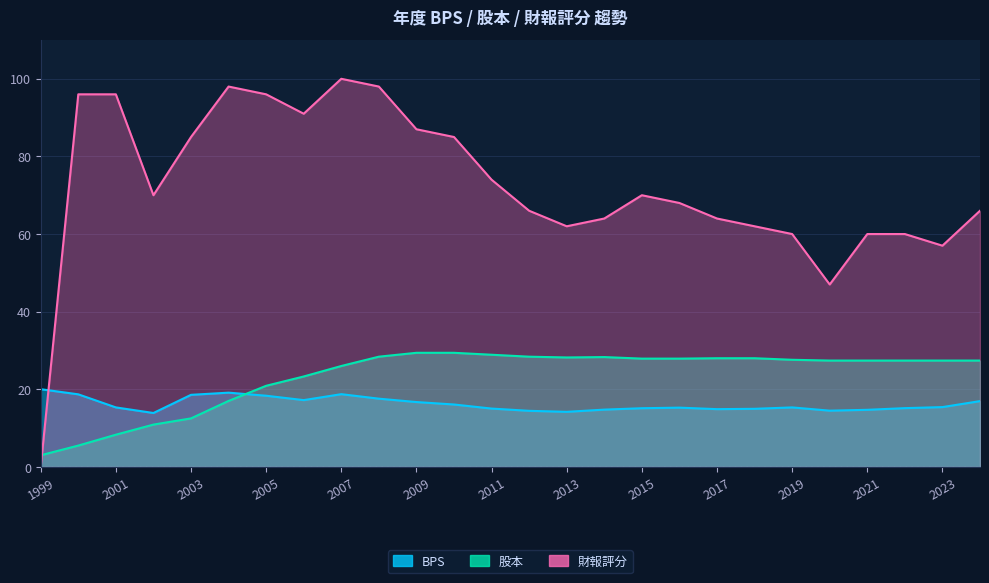

In BPS, how many points are higher than both neighbors (excluding endpoints)?

4